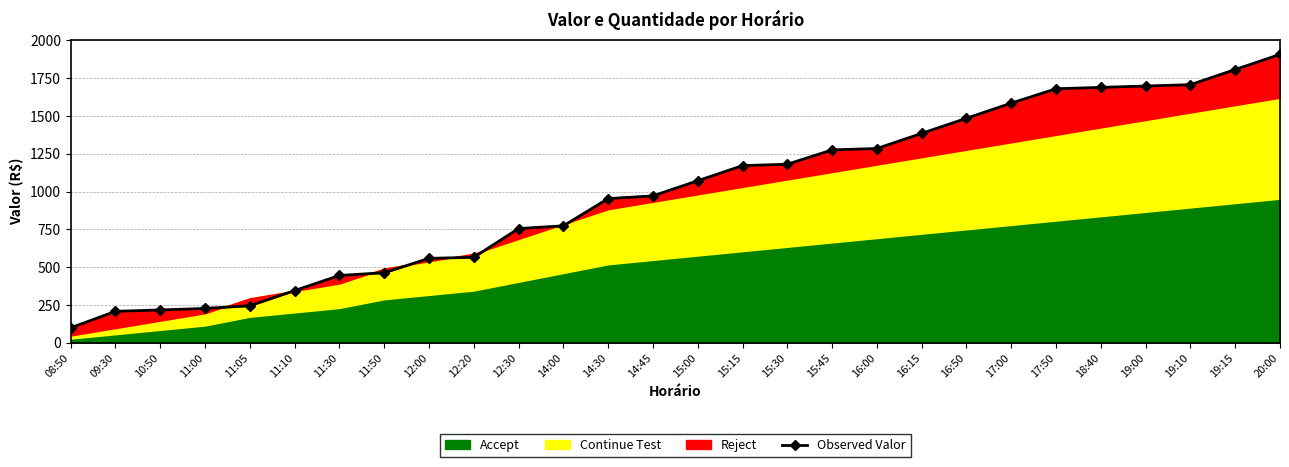

Reading left to right, extract all data points from this chart.

100	209	218	228	246	346	446	464	559	566	756	774	954	972	1072	1172	1181	1276	1285	1385	1485	1585	1680	1689	1698	1707	1807	1907